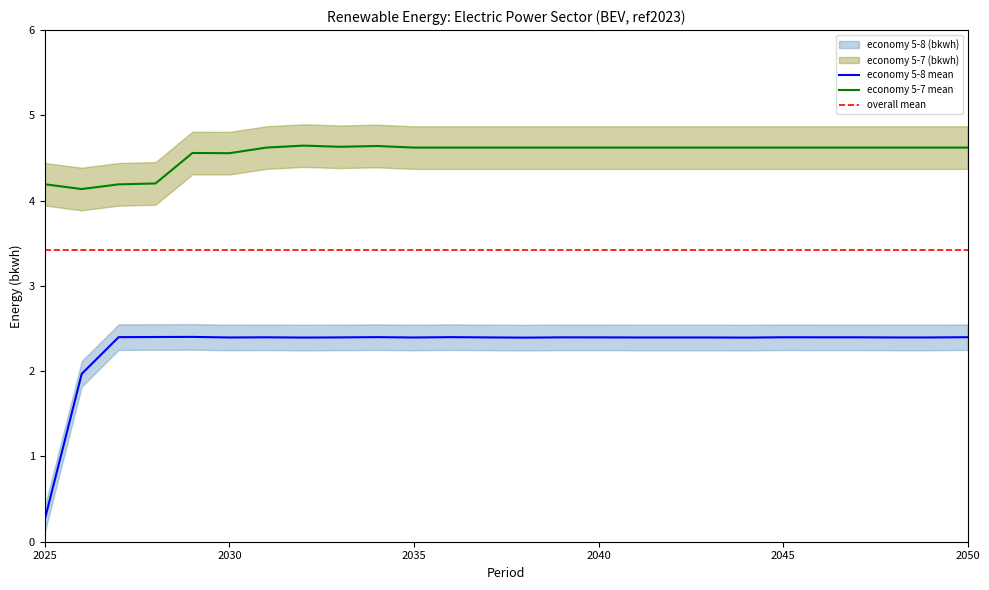

Rank the series by their maximum value, from highest to lowest.

economy 5-7 (bkwh), economy 5-8 (bkwh)